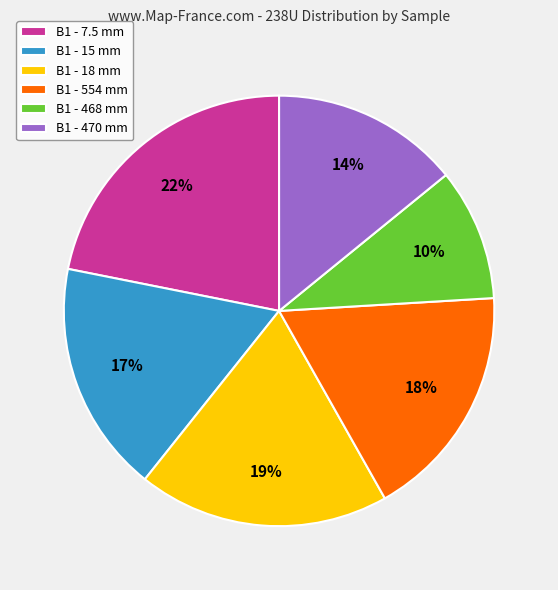

Approximately how many times larger is the value at B1 - 15 mm compared to B1 - 470 mm?

1.2